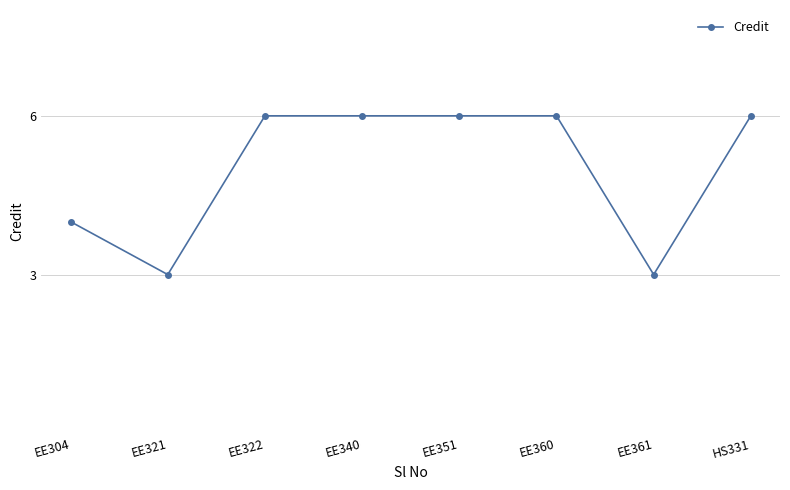

How many categories are shown in the chart?

8